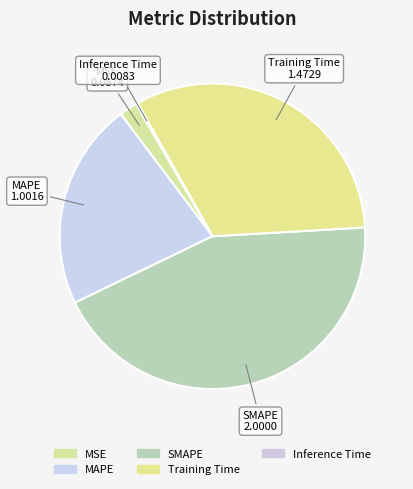

To the nearest percent, what is the difference between the largest and smallest slice percentages?

44%